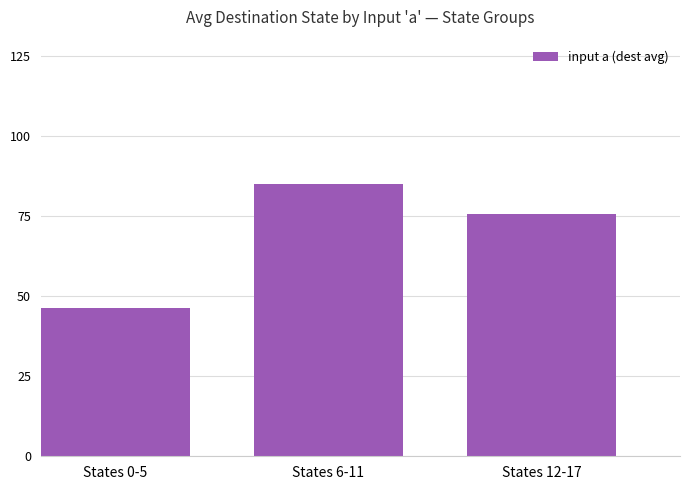

What is the label of the 3rd bar from the left?

States 12-17